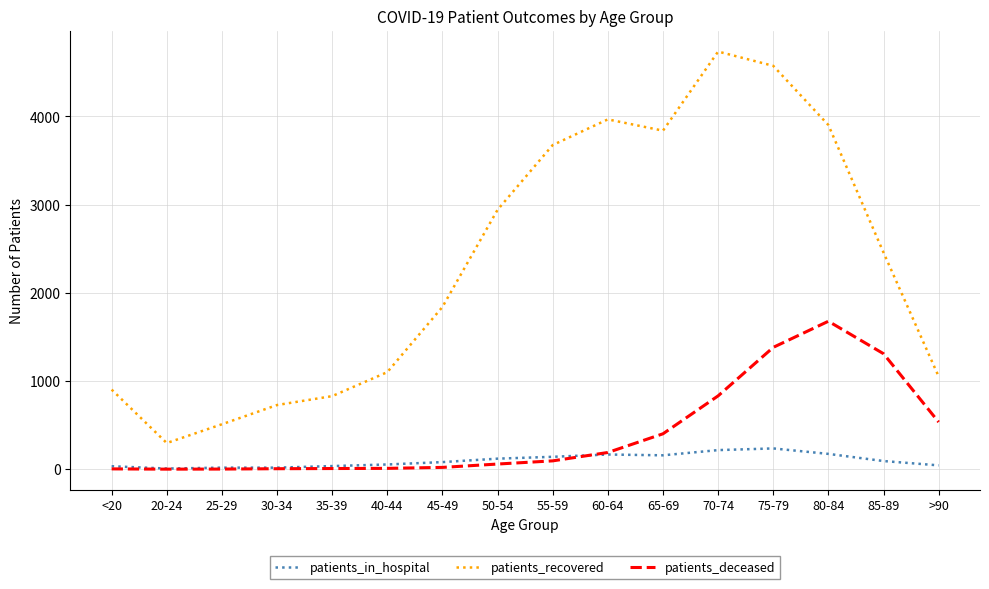

What is the maximum value for patients_in_hospital?

236